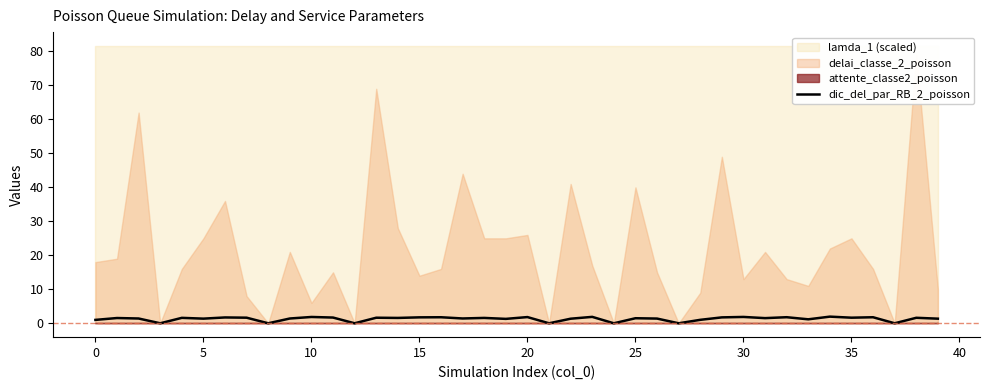

What is the sum of all values?

51.7